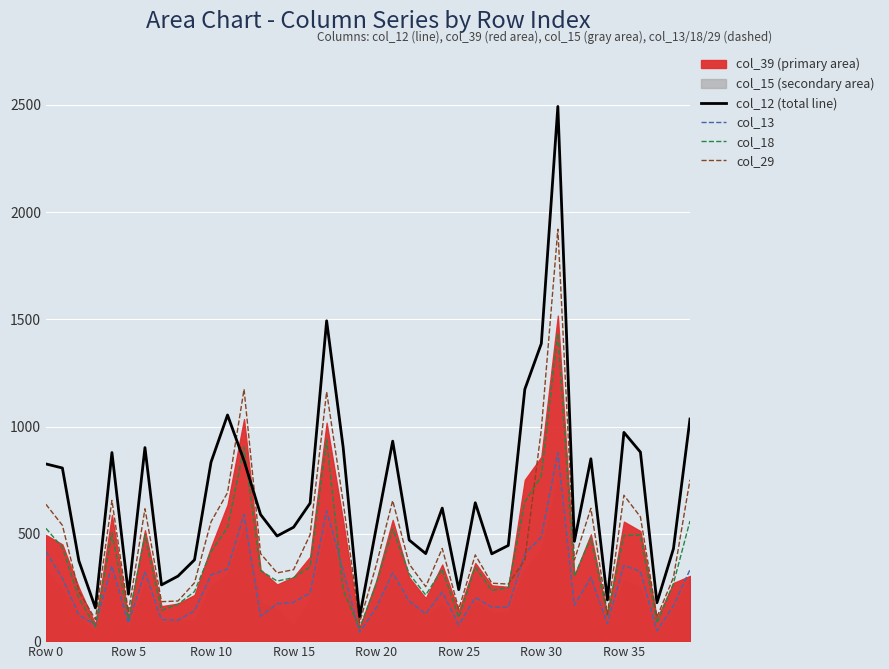

At which category does the chart reach its peak across all series?

31